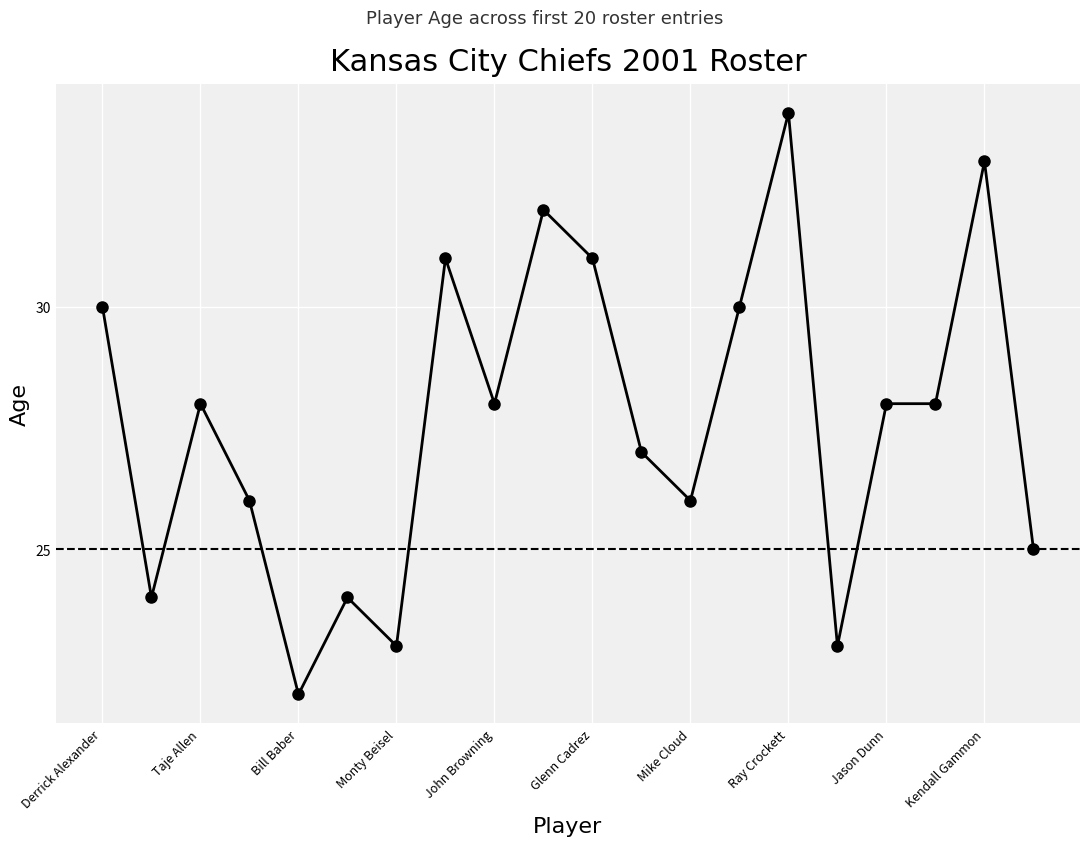

Does the chart display data point markers on the line(s)?

Yes